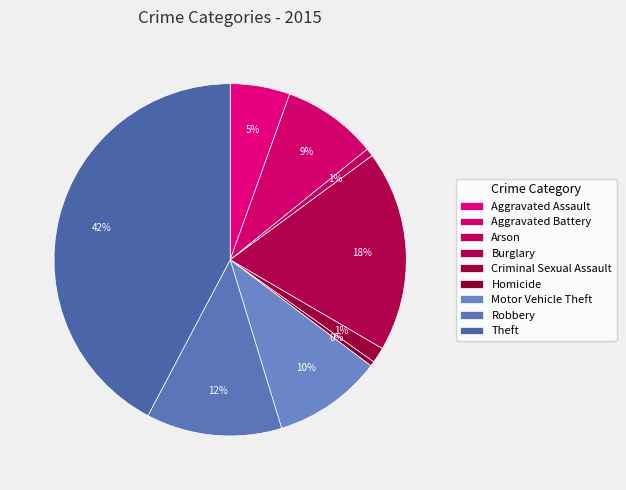

What percentage is the Aggravated Battery slice, to the nearest percent?

9%